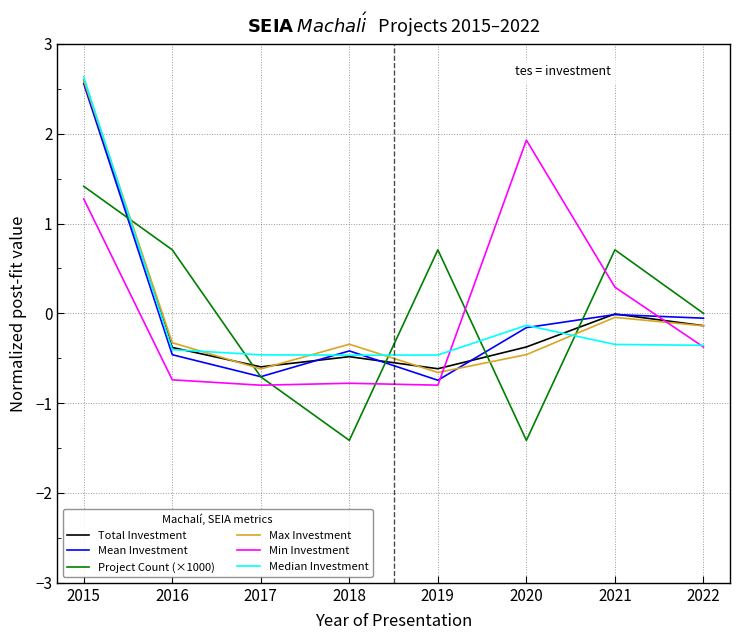

What is the total value across all series at 2017?

-3.9